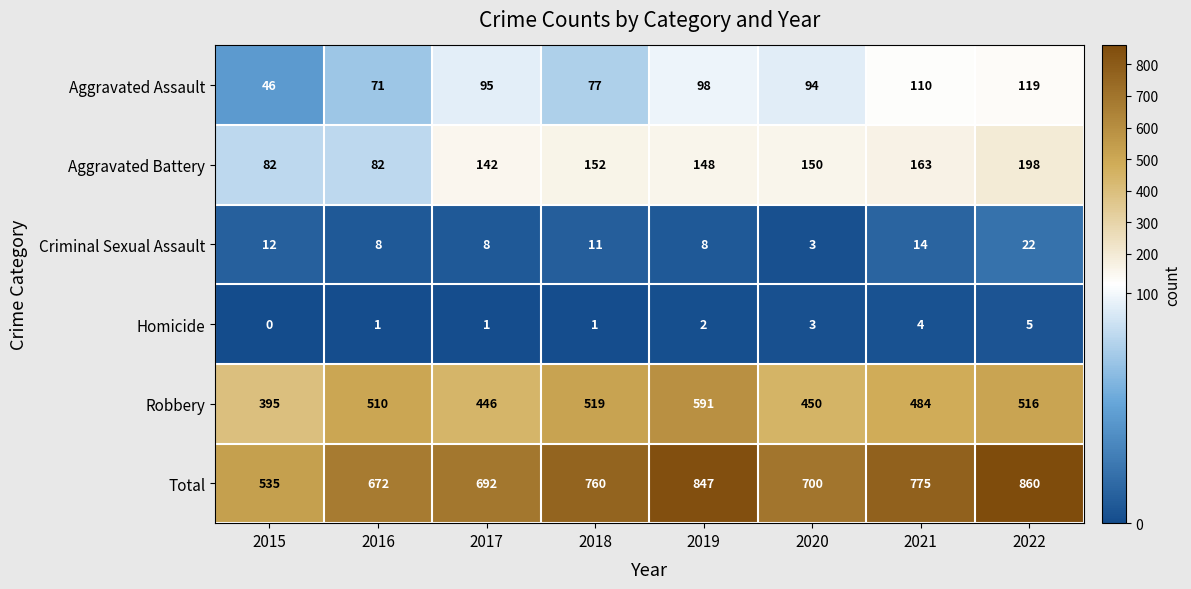

Which label corresponds to the smallest value in the chart?

2015